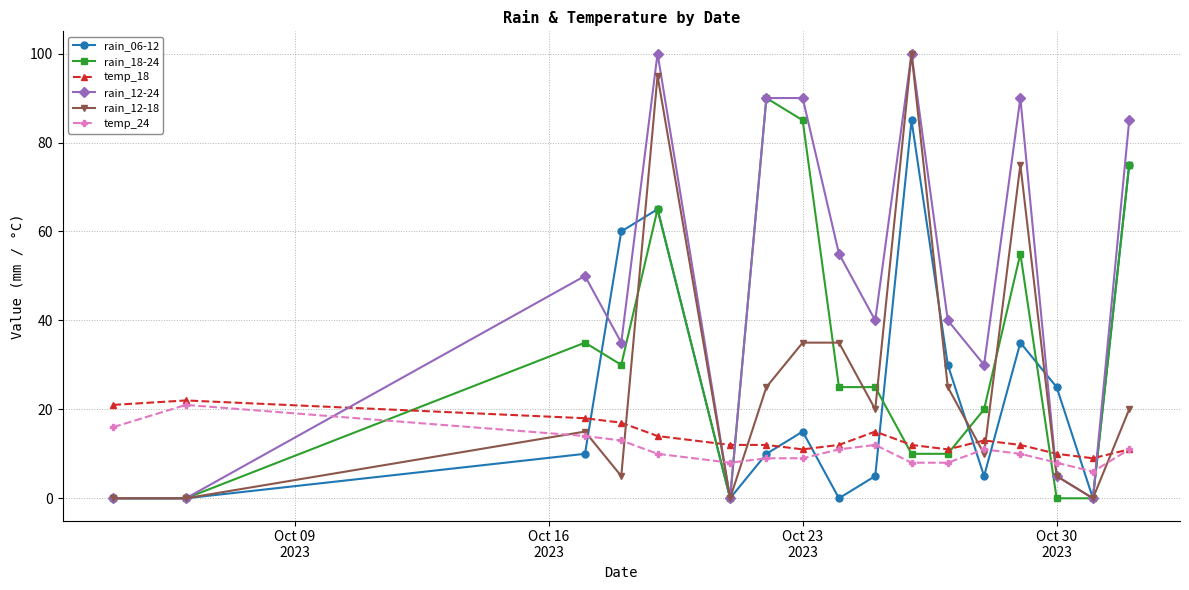

Which series ends up on top after the final intersection of rain_12-24 and temp_24?

rain_12-24